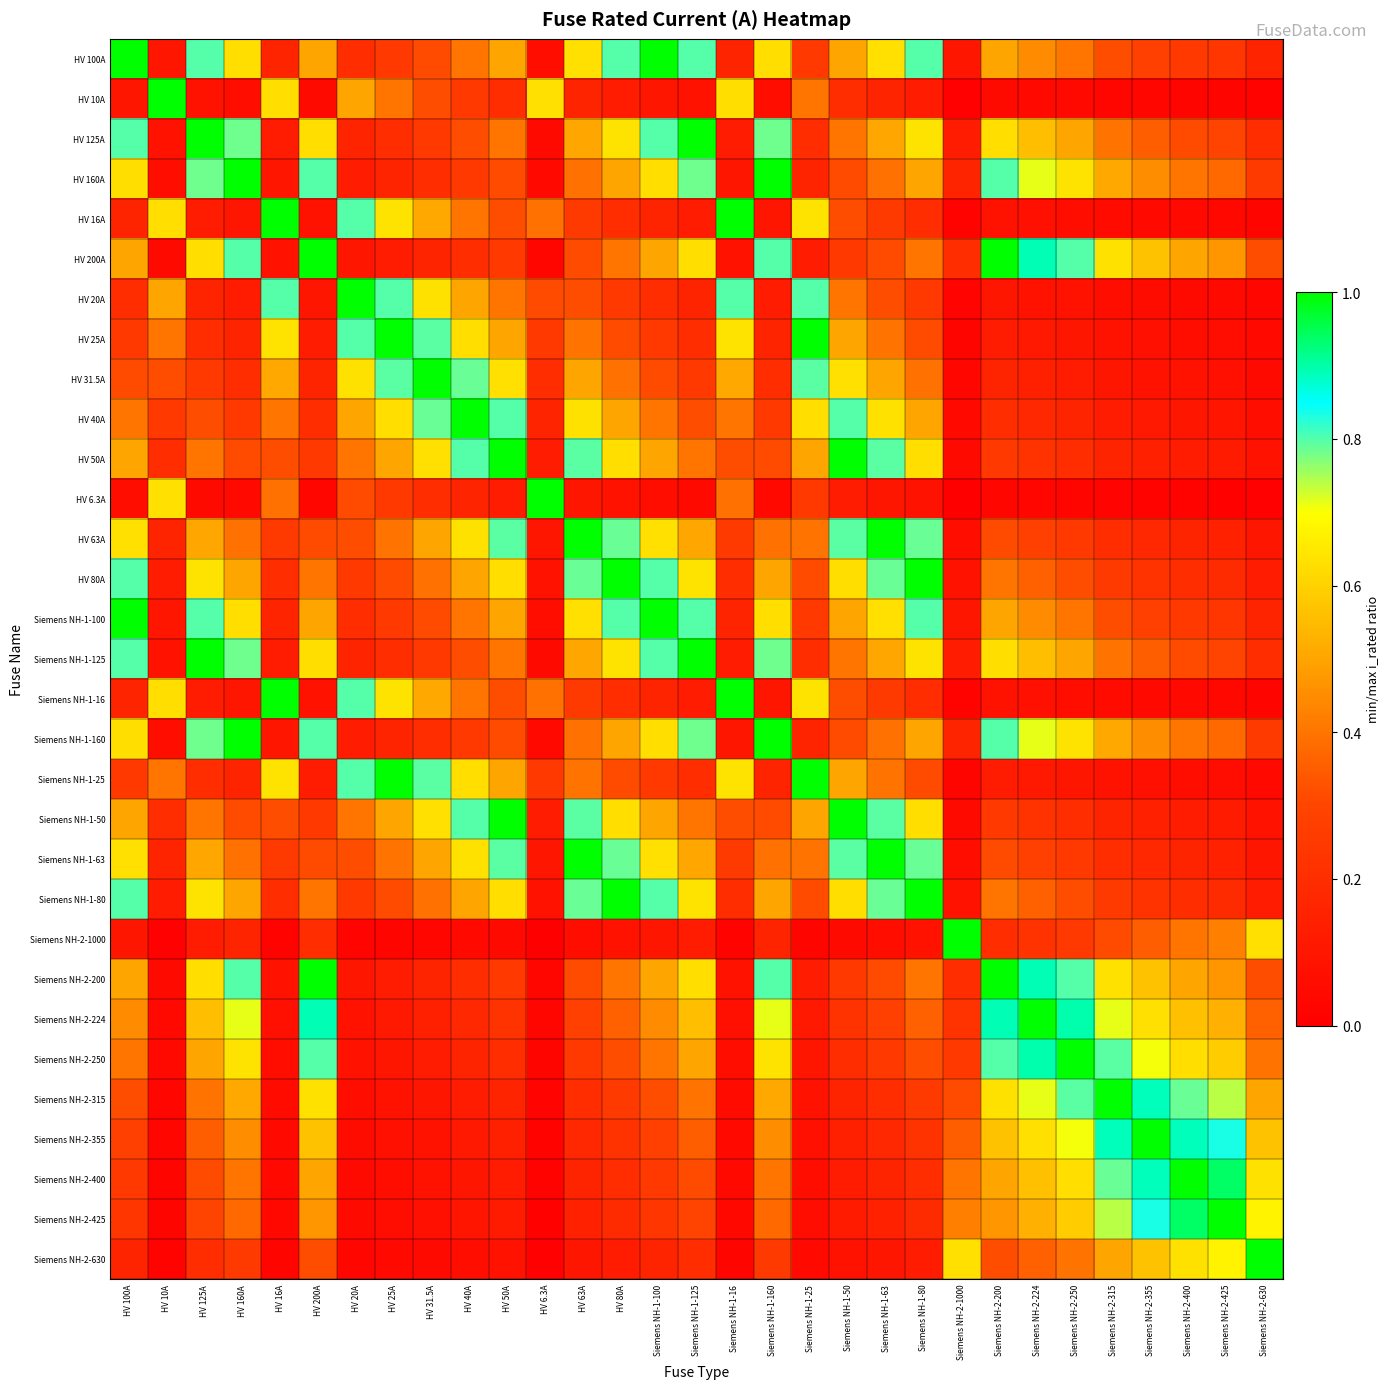

How many categories are shown in the chart?

31